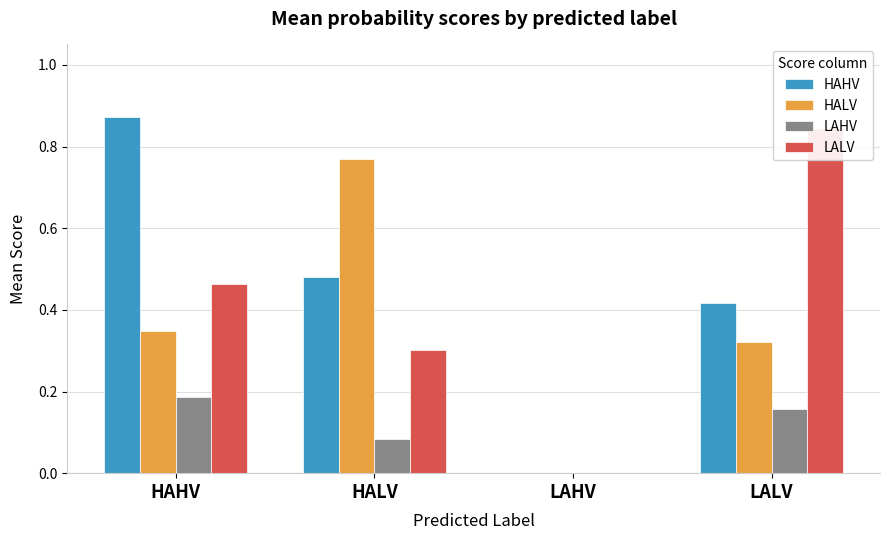

Which category has the highest value in the HALV series?

HALV